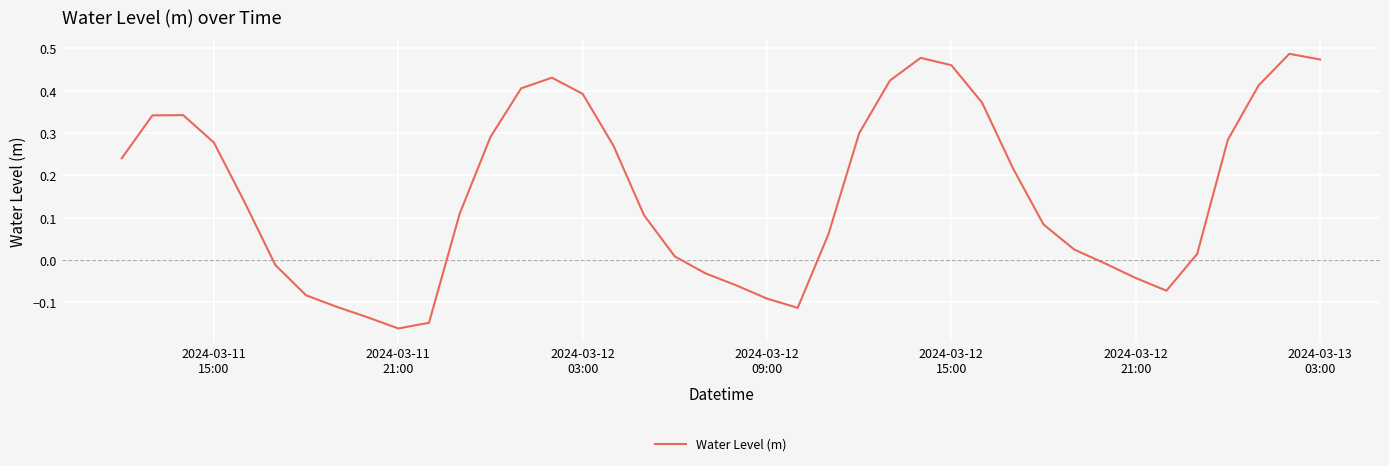

Which category has the lowest value across all series?

2024-03-11
21:00